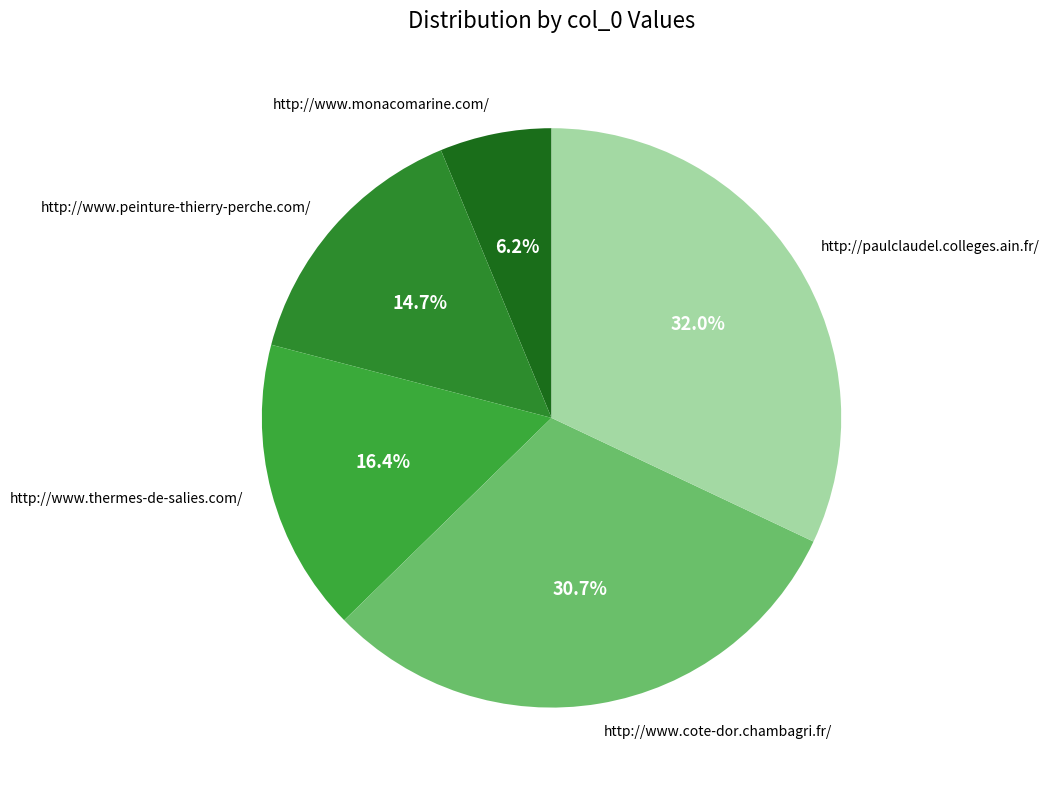

Which category has the smallest portion of the pie?

http://www.monacomarine.com/